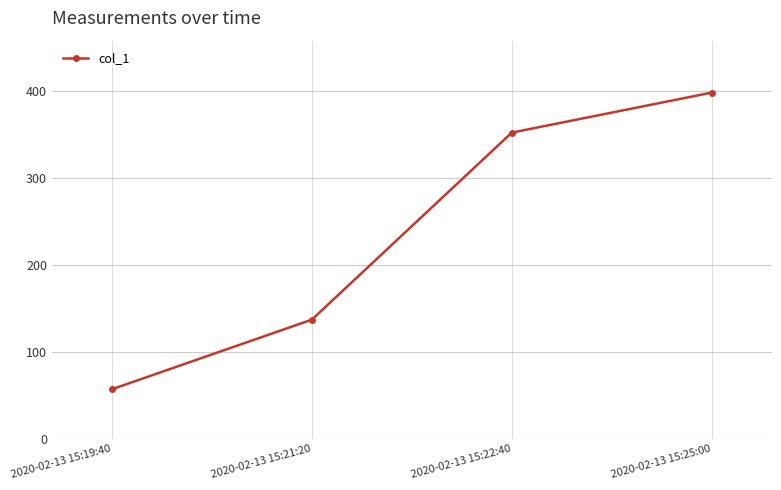

Rank the categories by value from lowest to highest.

2020-02-13 15:19:40, 2020-02-13 15:21:20, 2020-02-13 15:22:40, 2020-02-13 15:25:00